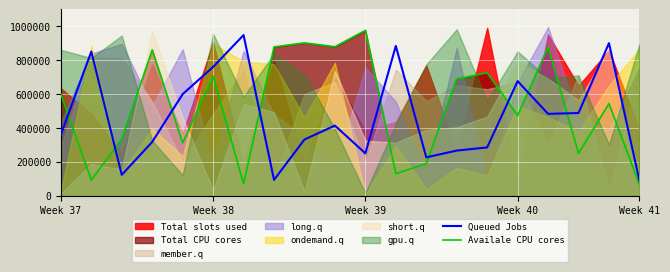

What is the approximate value of Queued Jobs at 7?

93390